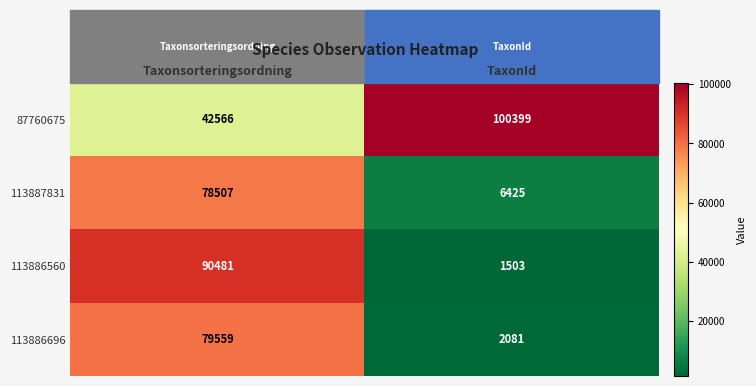

What is the minimum value shown in the chart?

1503